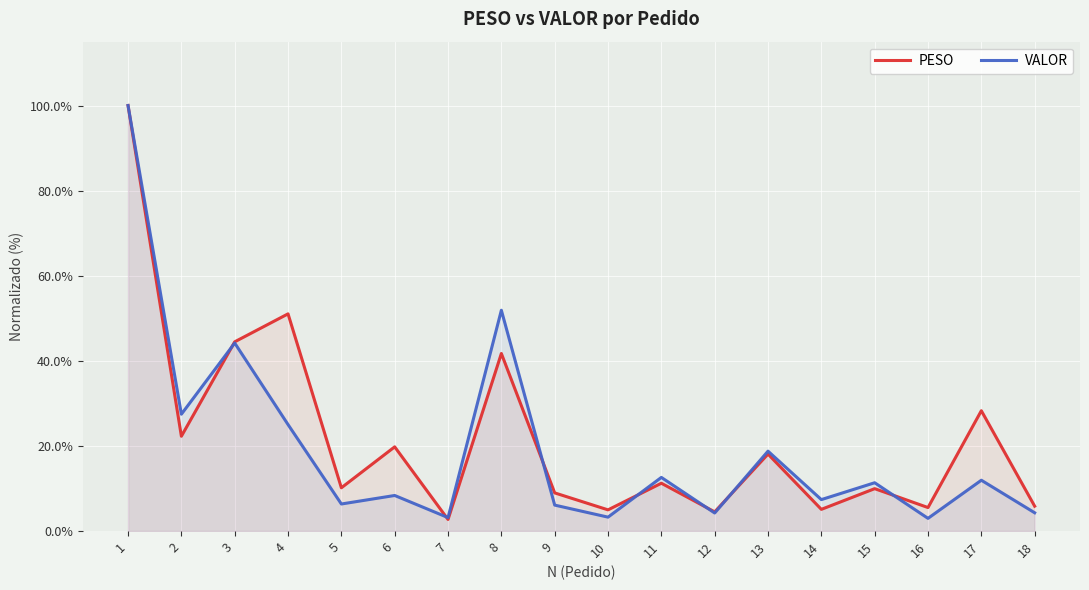

Which category has the highest value in the VALOR series?

1